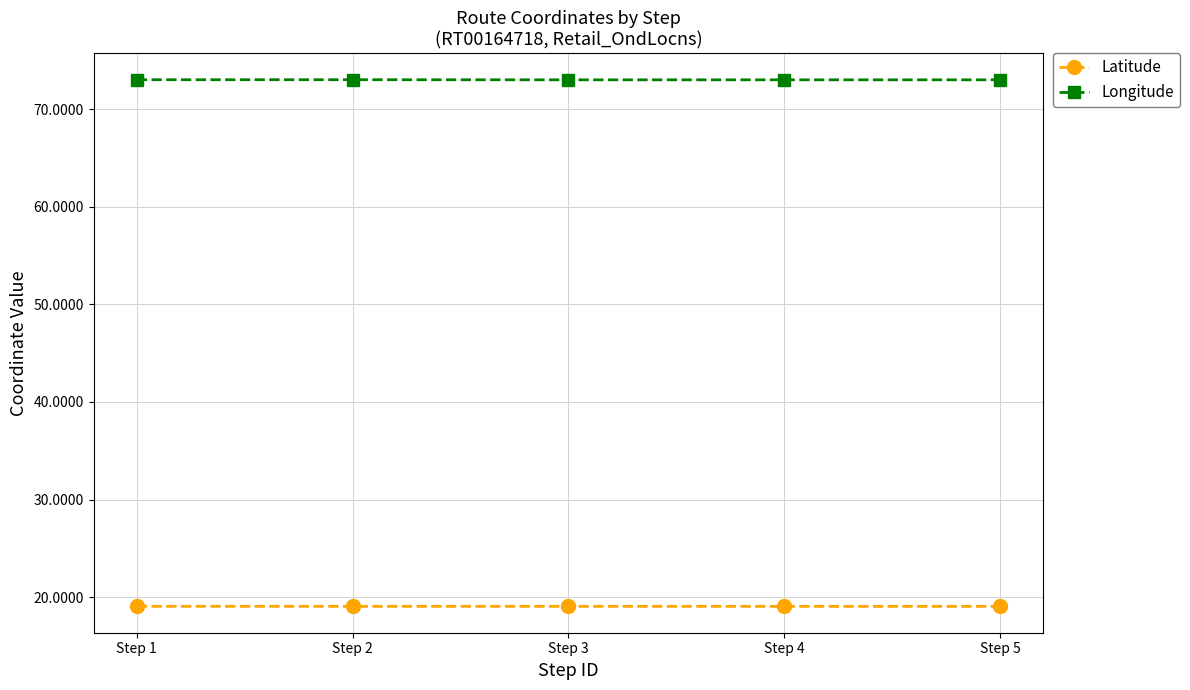

What are all the series names shown in the legend?

Latitude, Longitude